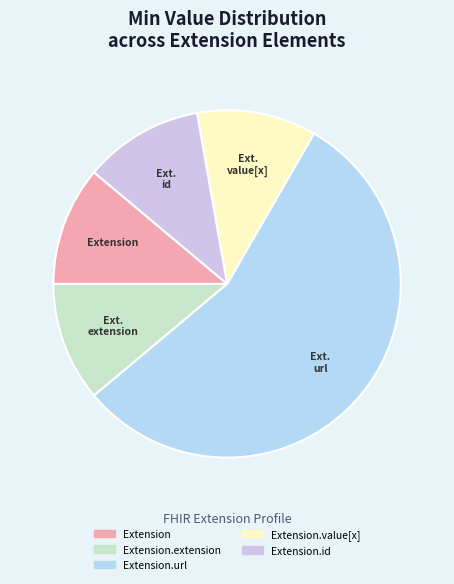

True or false: Extension.extension accounts for 7% of the total.

False